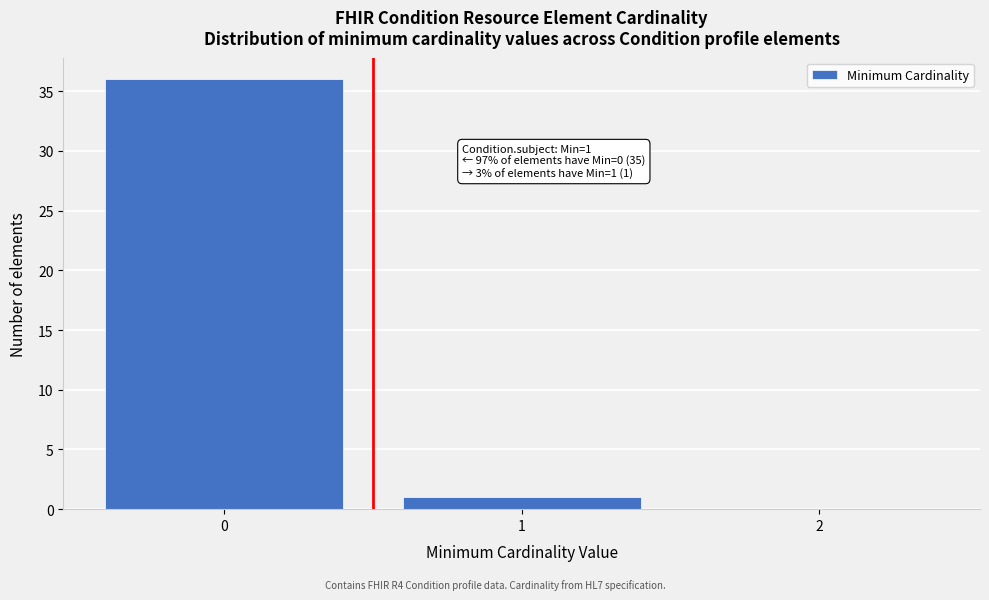

Reading left to right, extract all data points from this chart.

0=36	1=1	2=0